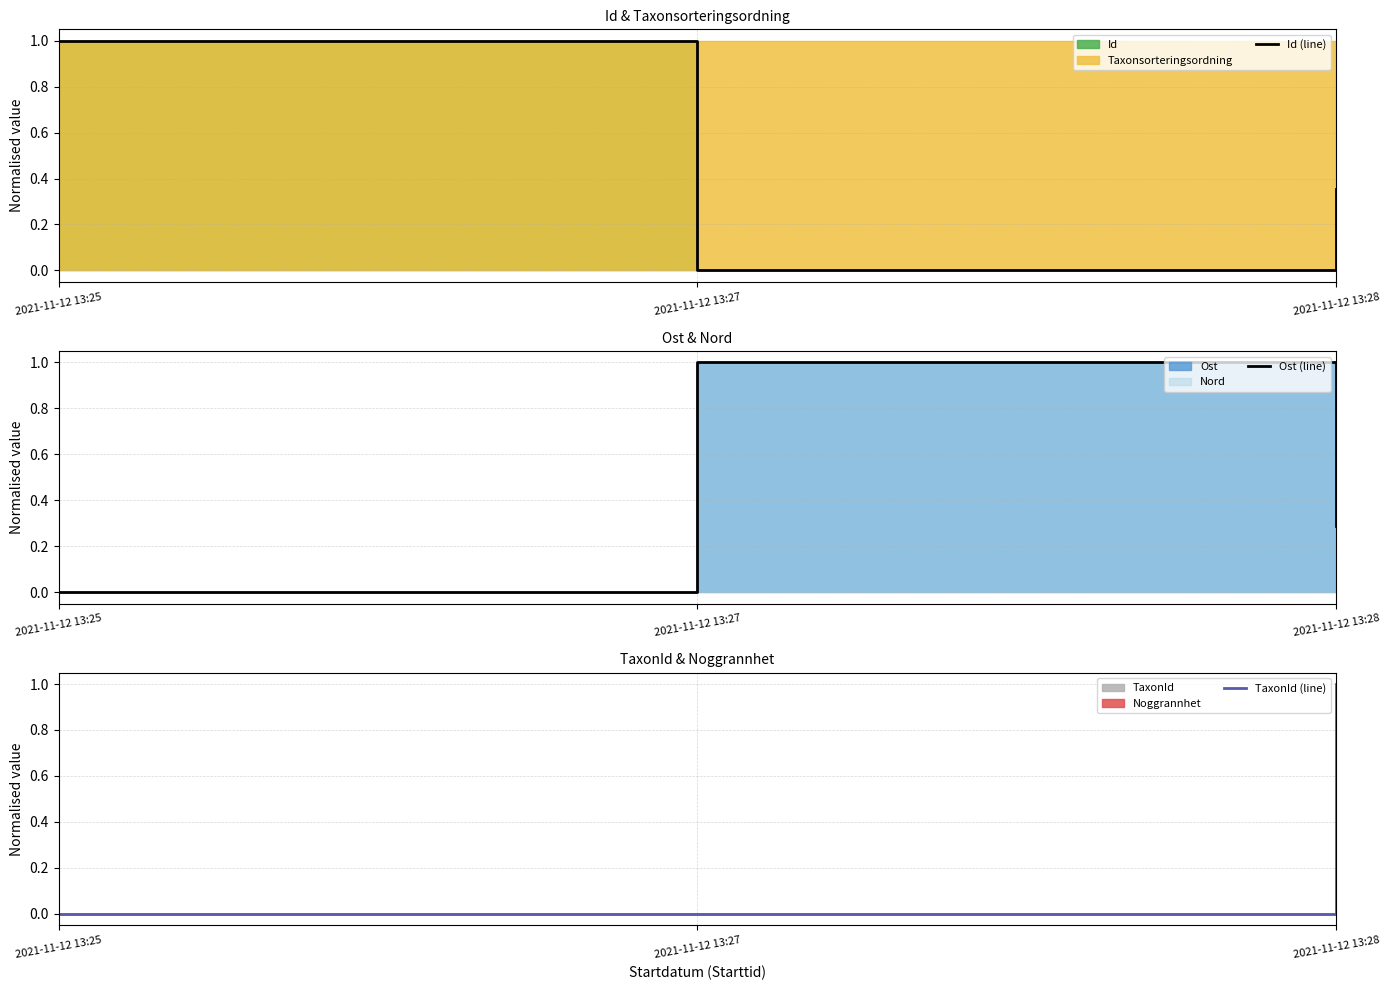

What is the highest value of the Id (line) series?

1.0